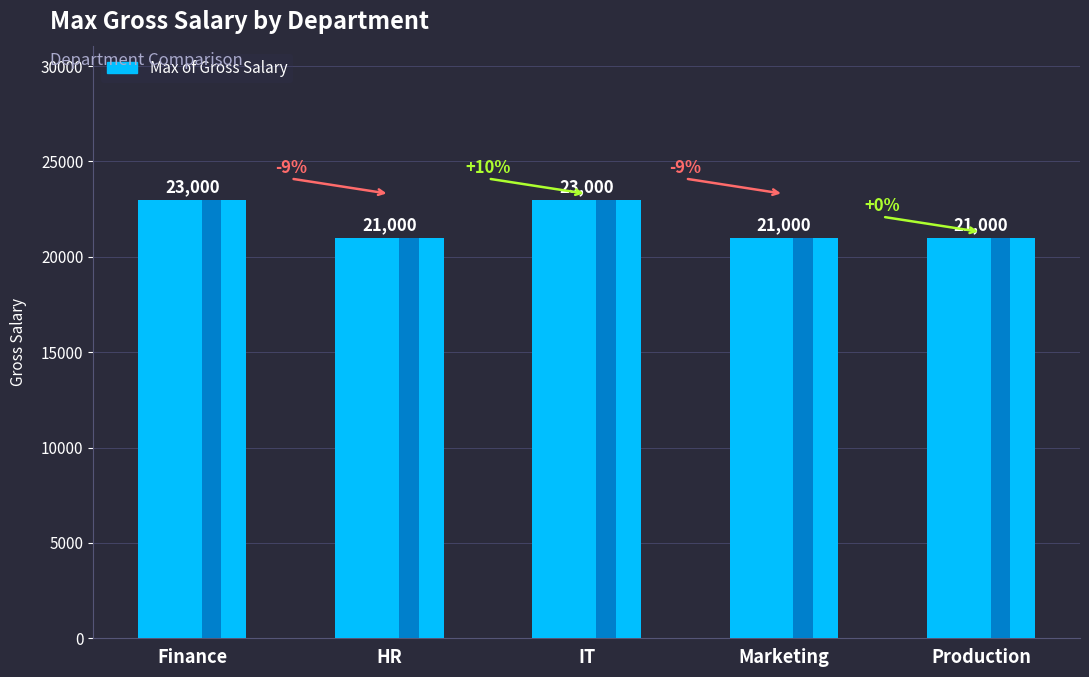

Reading left to right, transcribe all the data shown in this chart.

23000	21000	23000	21000	21000